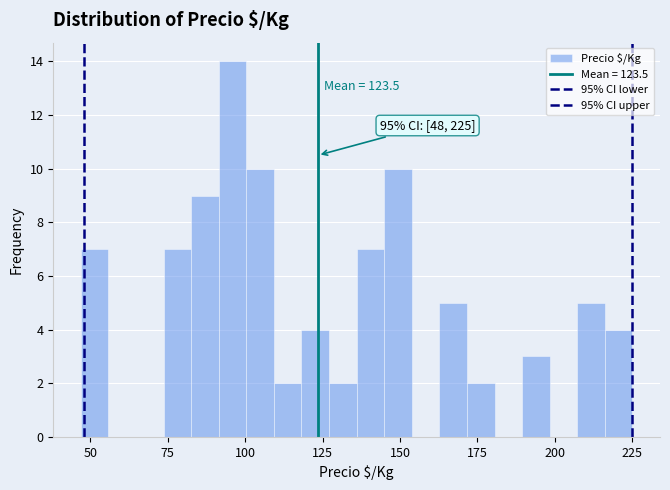

Read against the x-axis, roughly where is the centre of the tallest bar?

95